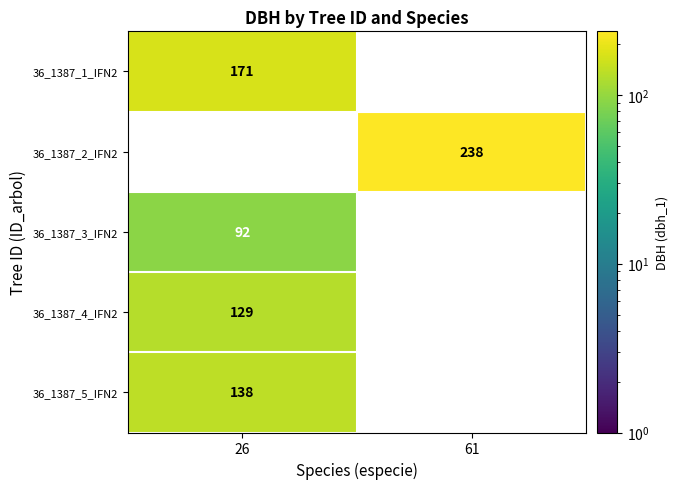

The value of 36_1387_1_IFN2 at 26 is 43. True or false?

False